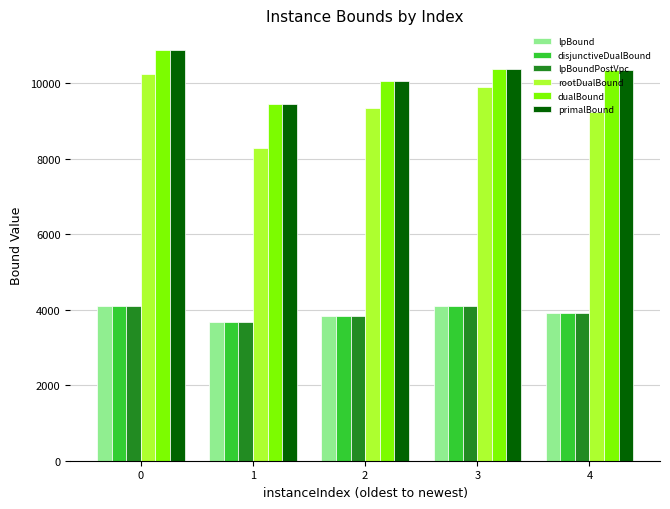

What is the average value of the rootDualBound series?

9406.6